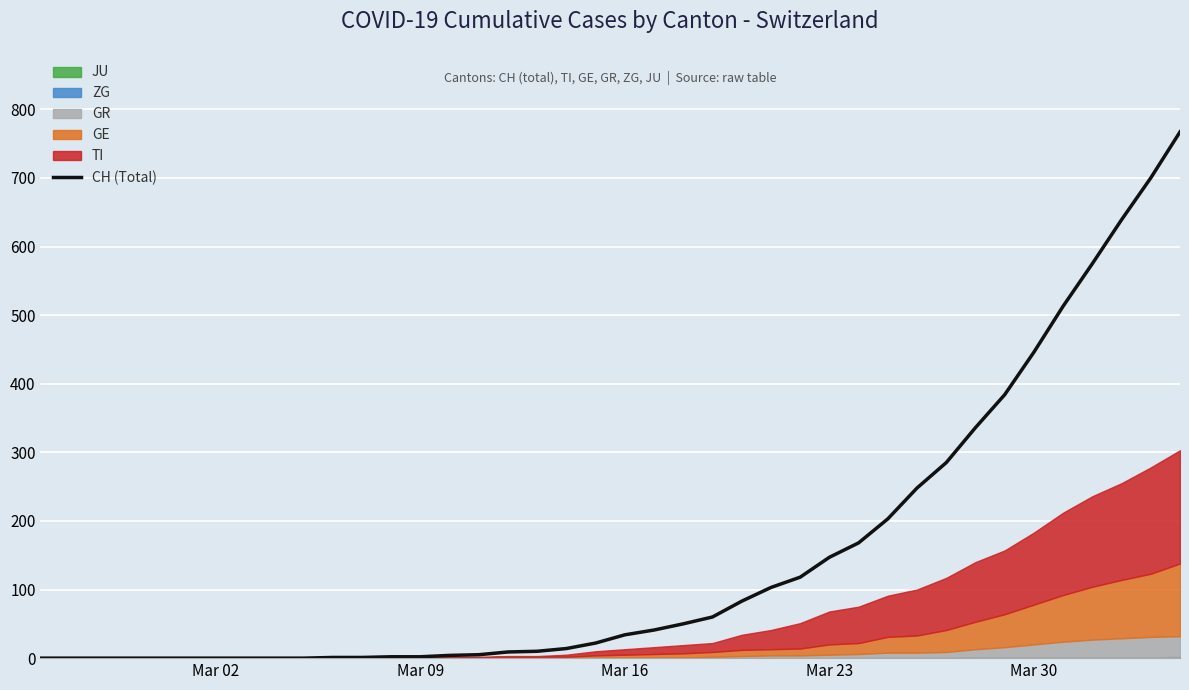

Which label corresponds to the smallest value in the chart?

Mar 02